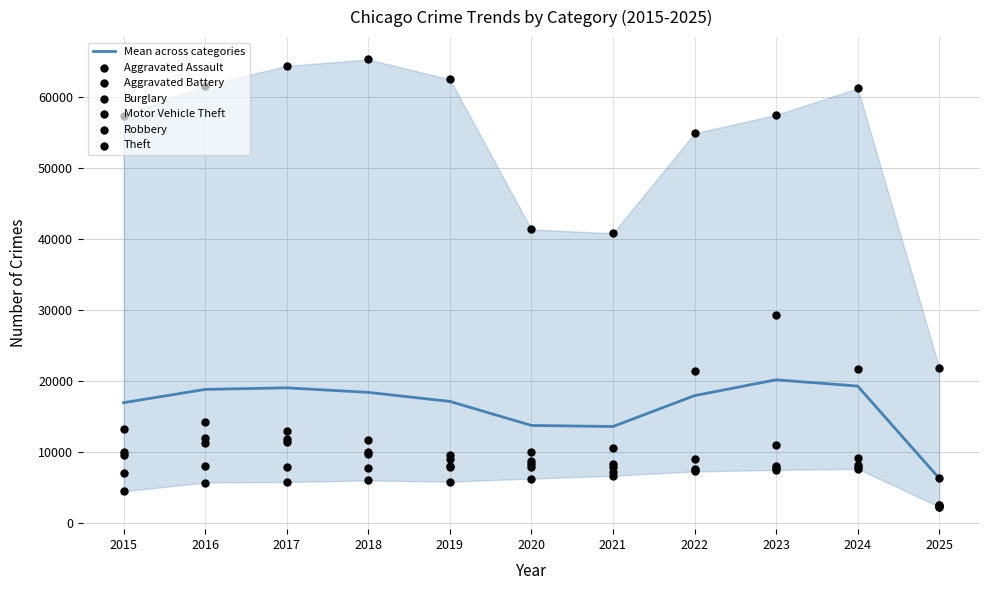

Which series reaches the maximum Y coordinate?

Theft